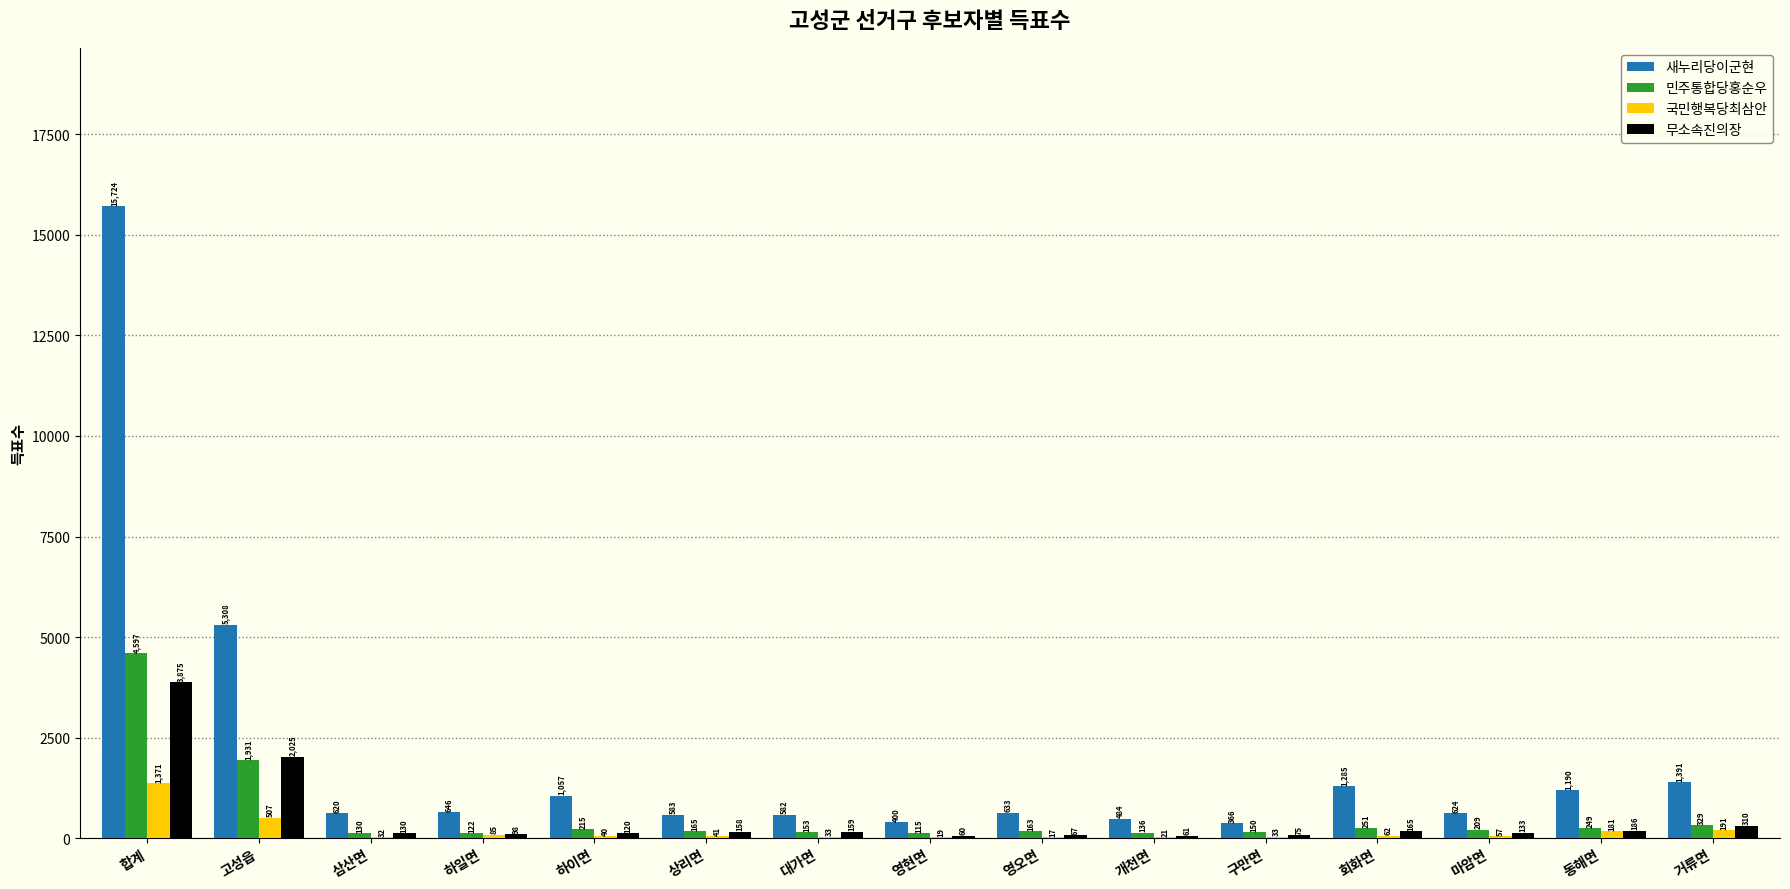

The 새누리당이군현 series shows 484 at 개천면. True or false?

True